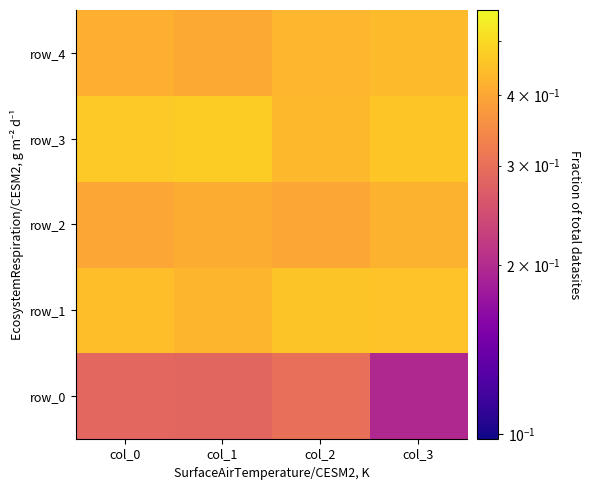

What is the average value of the row_3 series?

0.5